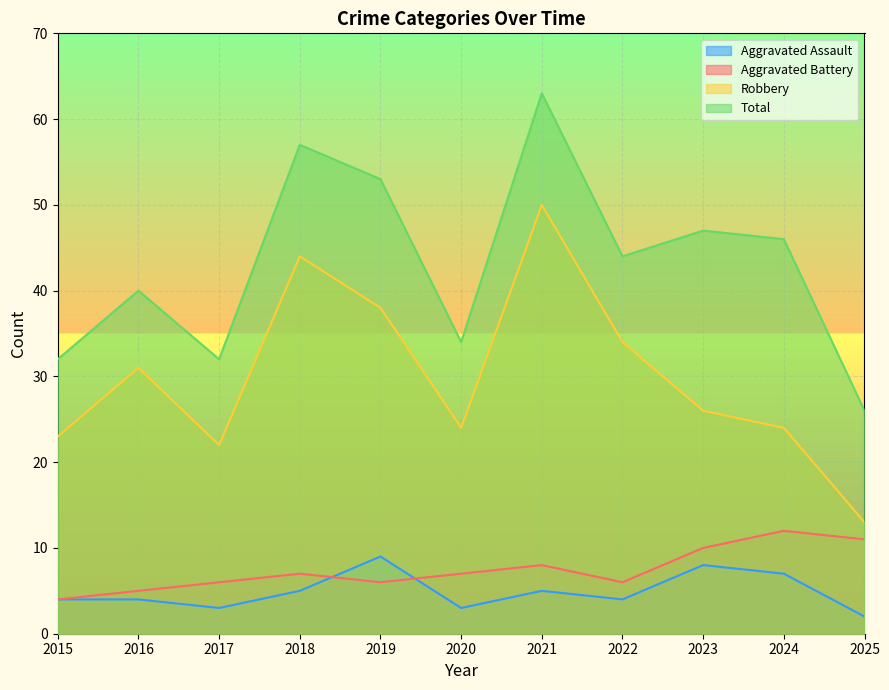

Read the Aggravated Battery value at 2016.

5